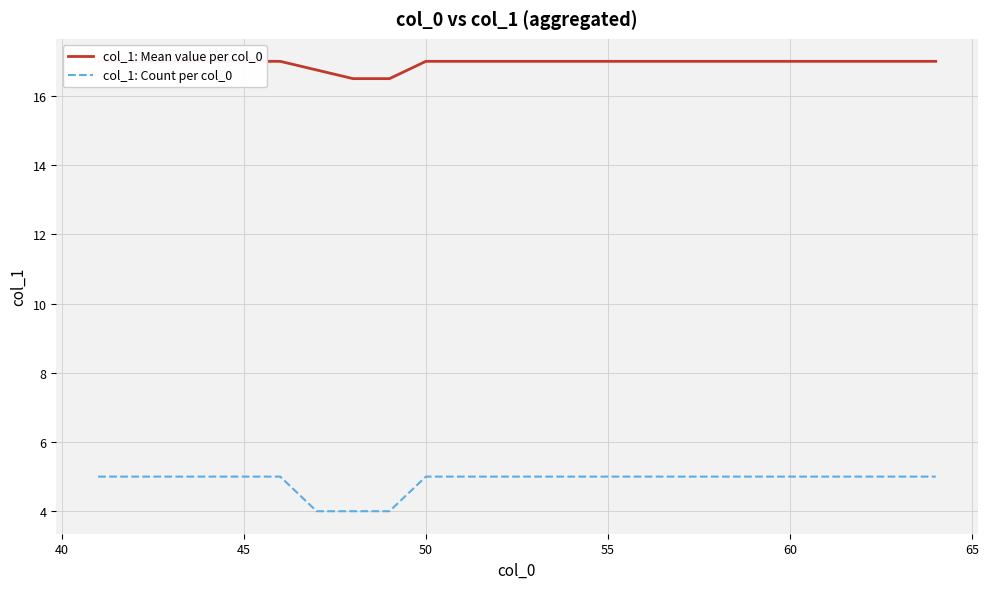

The value of col_1: Count per col_0 at 60 is 5. True or false?

True